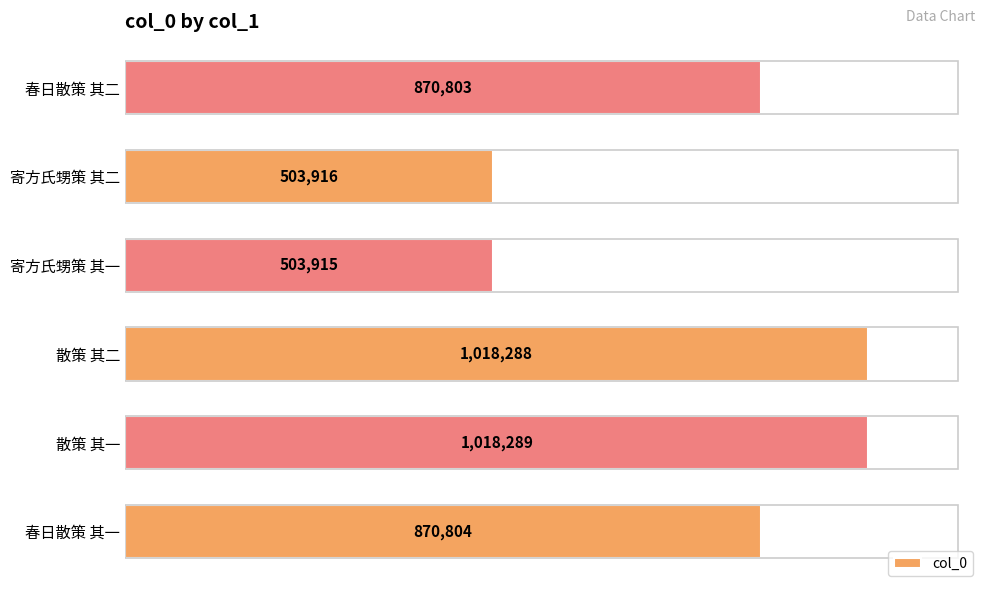

Rank the categories by value from lowest to highest.

寄方氏甥策 其一, 寄方氏甥策 其二, 春日散策 其二, 春日散策 其一, 散策 其二, 散策 其一